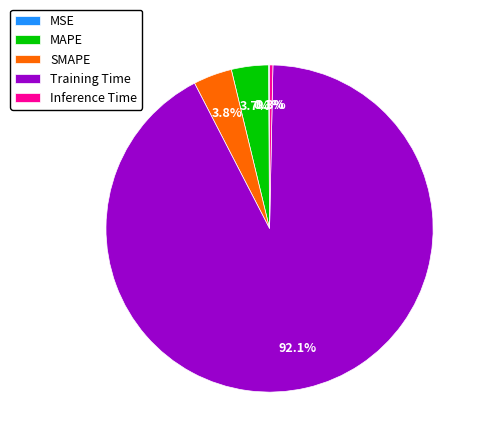

Which category has the biggest portion of the pie?

Training Time